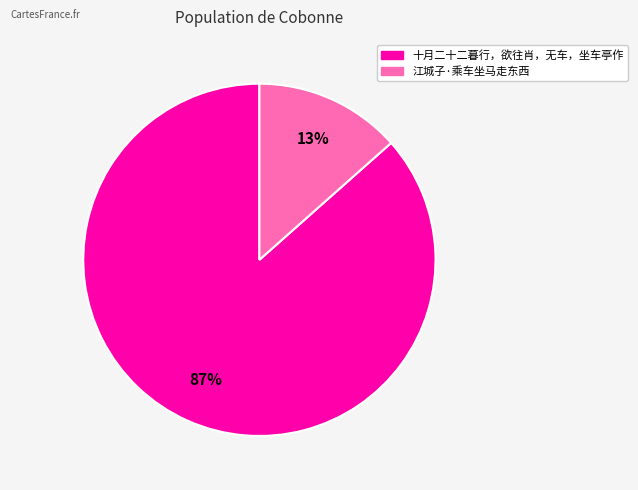

To the nearest percent, what is the combined percentage of 十月二十二暮行，欲往肖，无车，坐车亭作 and 江城子·乘车坐马走东西?

100%